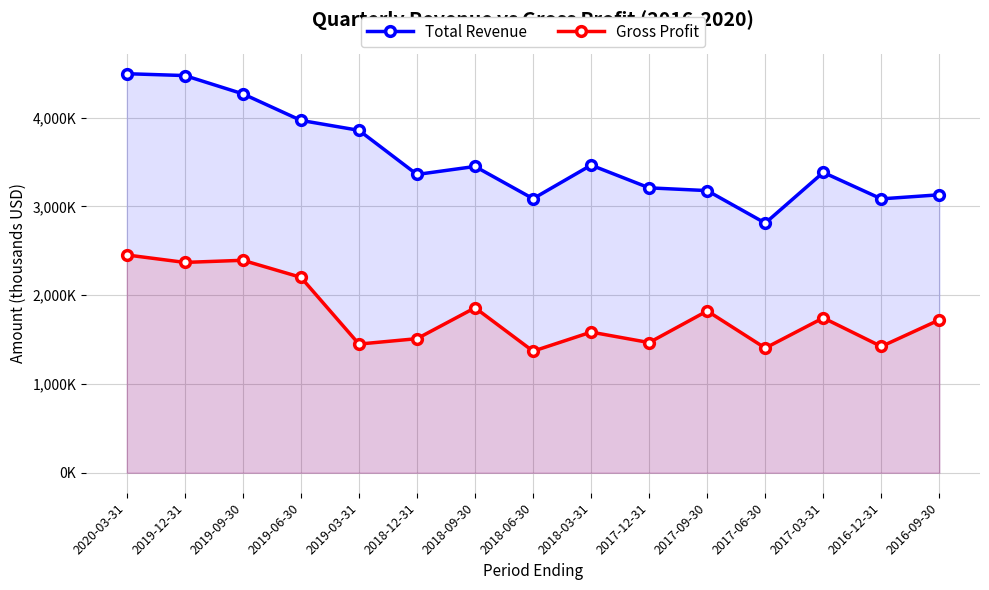

Where is the first local maximum for Total Revenue?

2018-09-30